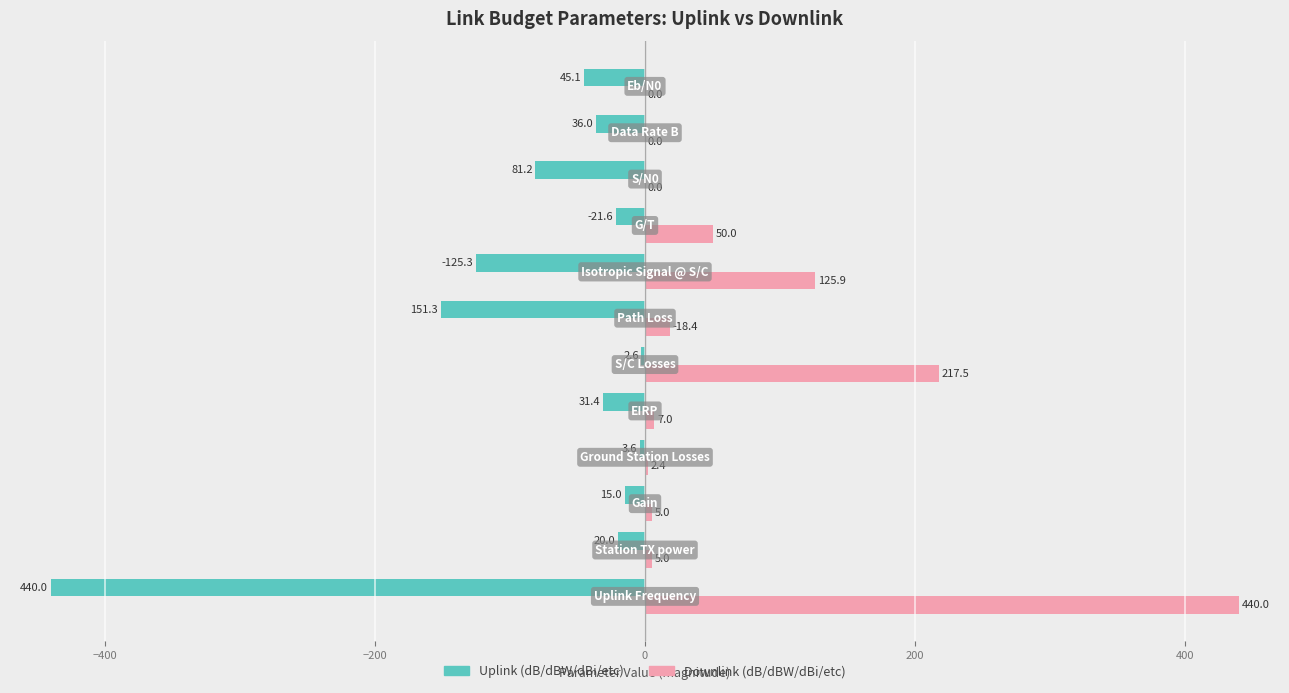

How many categories are shown in the chart?

12